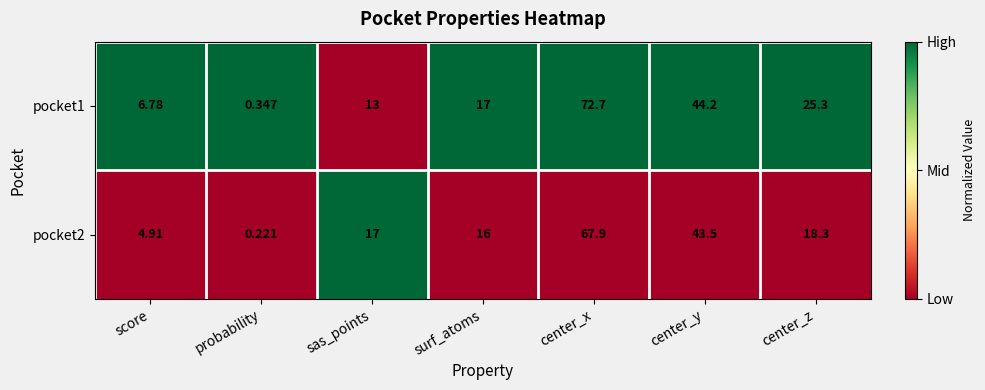

Where is pocket2 nearest to the value 34?

center_y